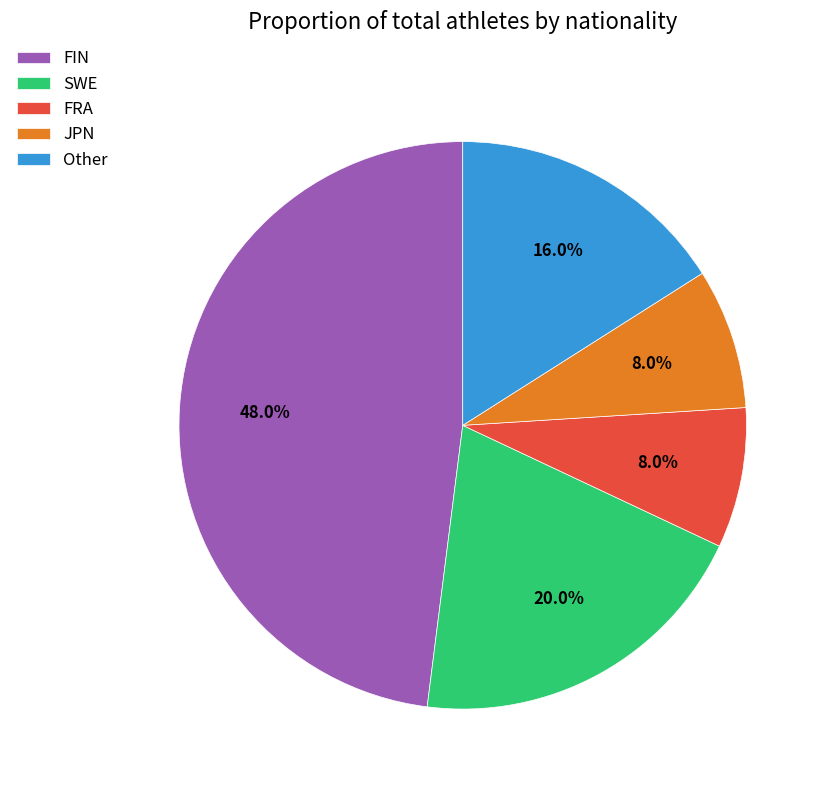

Is SWE the majority of the pie?

No